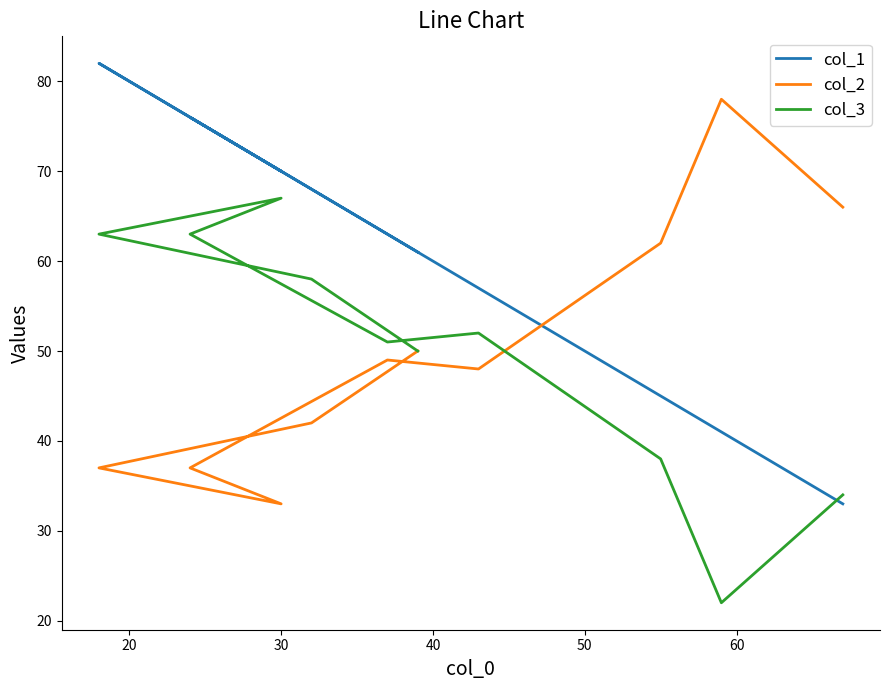

How many data points in col_1 are above 63?

4